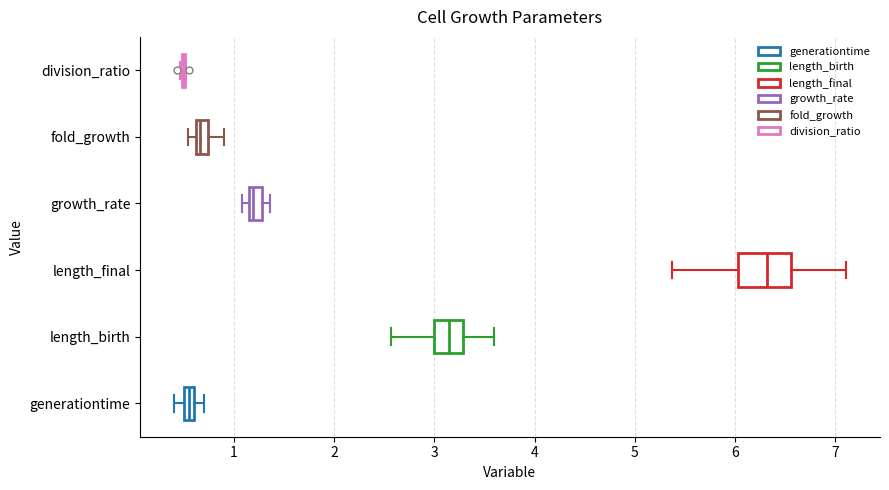

Comparing the boxes themselves (not the whiskers), which one is the widest?

length_final